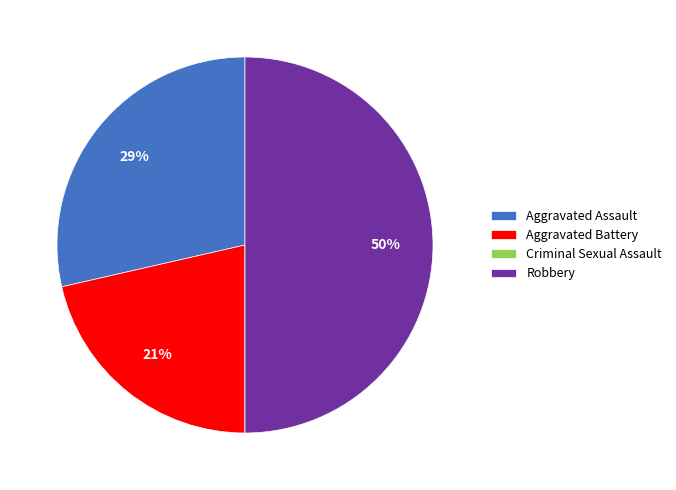

True or false: Robbery accounts for 50% of the total.

True